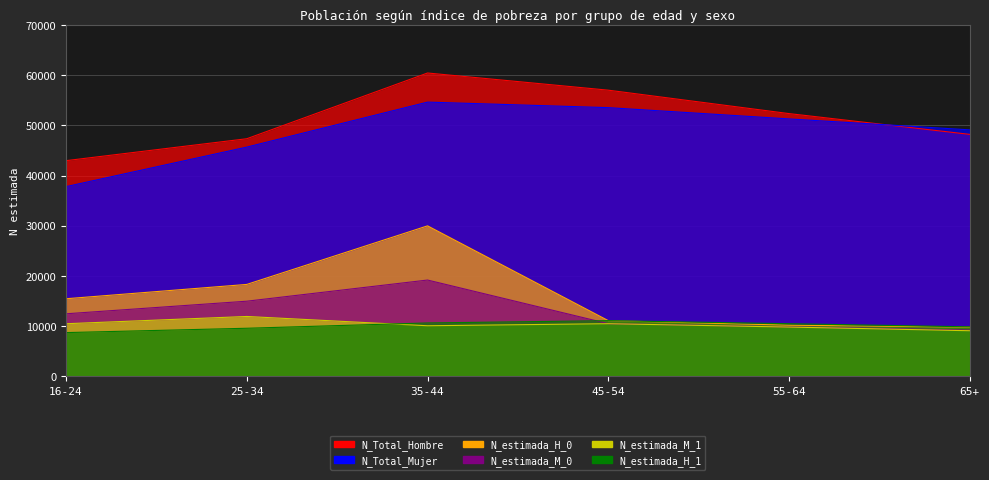

What value does the N_Total_Hombre series have at 25-34?

47337